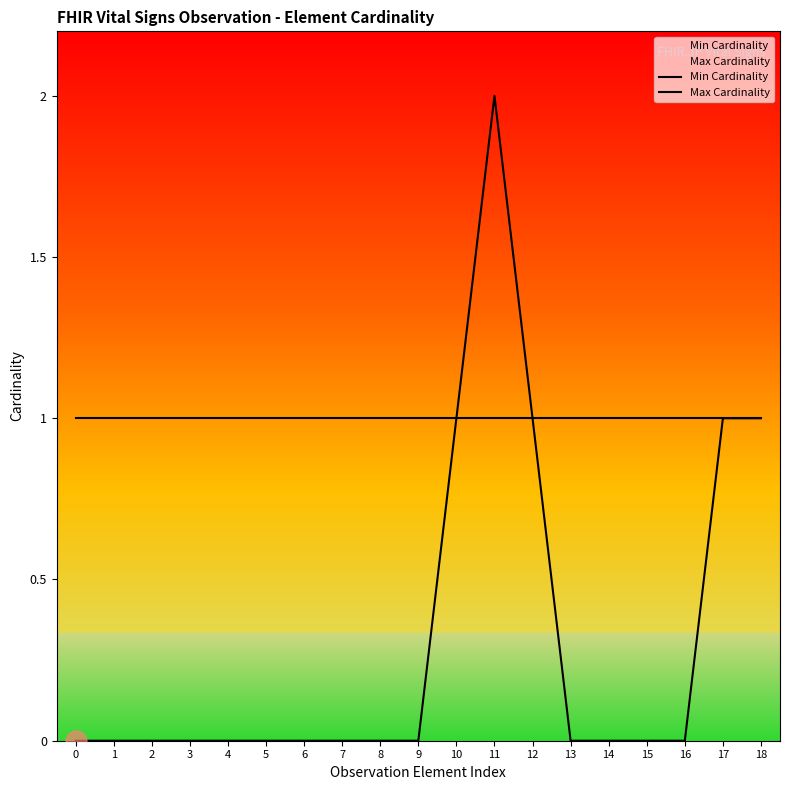

Rank the series by their maximum value, from lowest to highest.

Max Cardinality, Min Cardinality